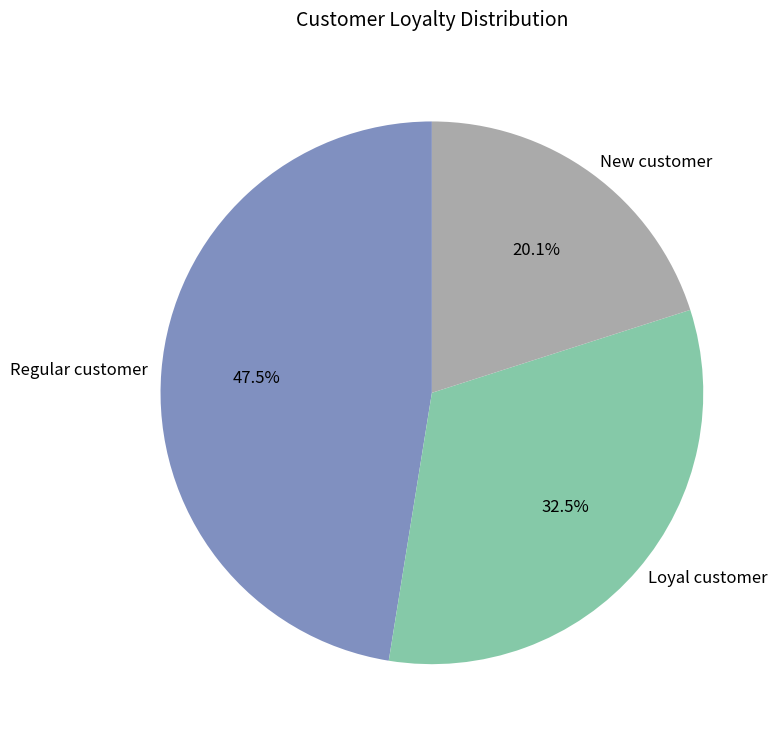

What percentage do Loyal customer and Regular customer together represent?

79.9%